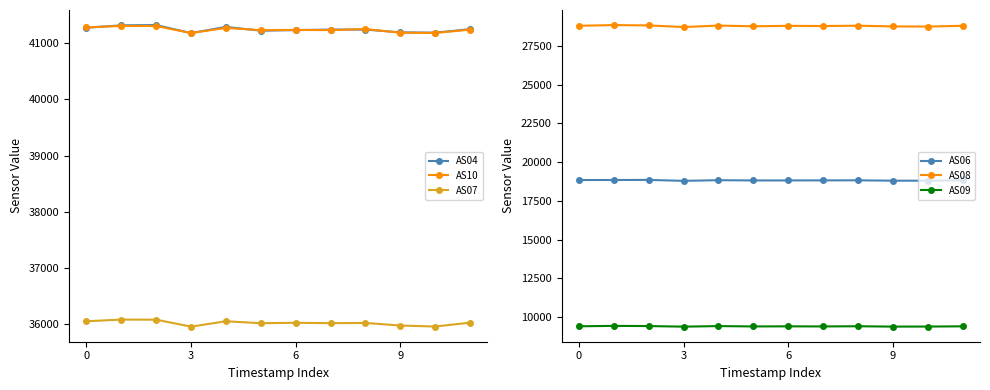

Is it true that AS10 equals 66393 at 4?

False